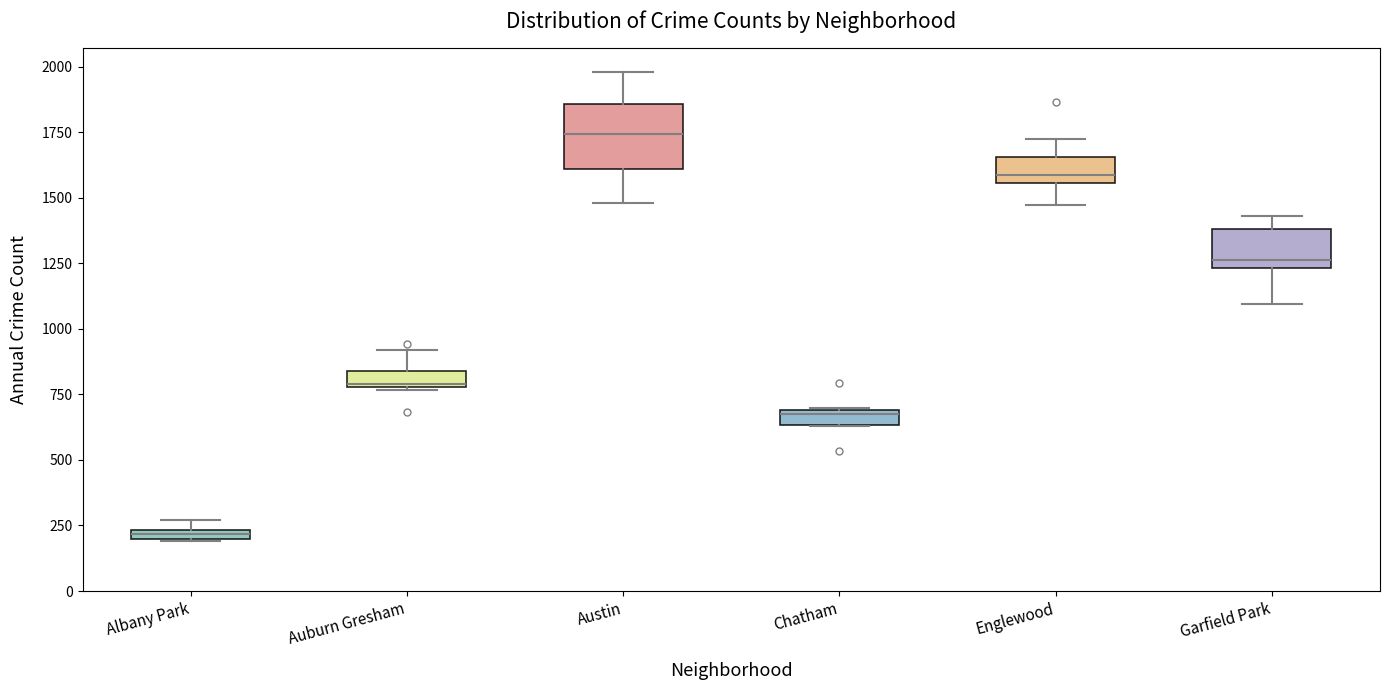

Which box is the tallest, from its lower edge to its upper edge?

Austin